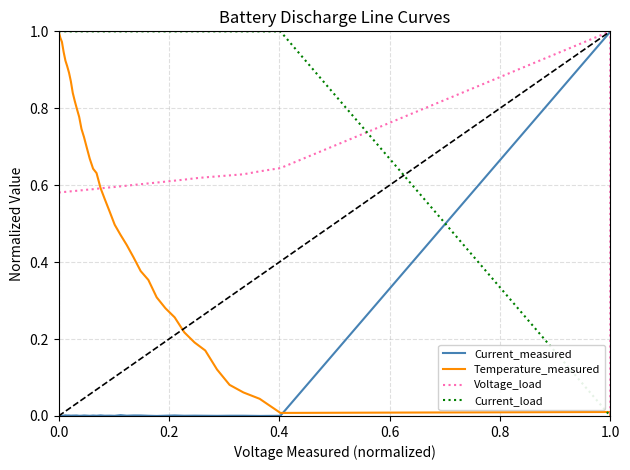

How many intersections are there between Voltage_load and Current_measured?

1